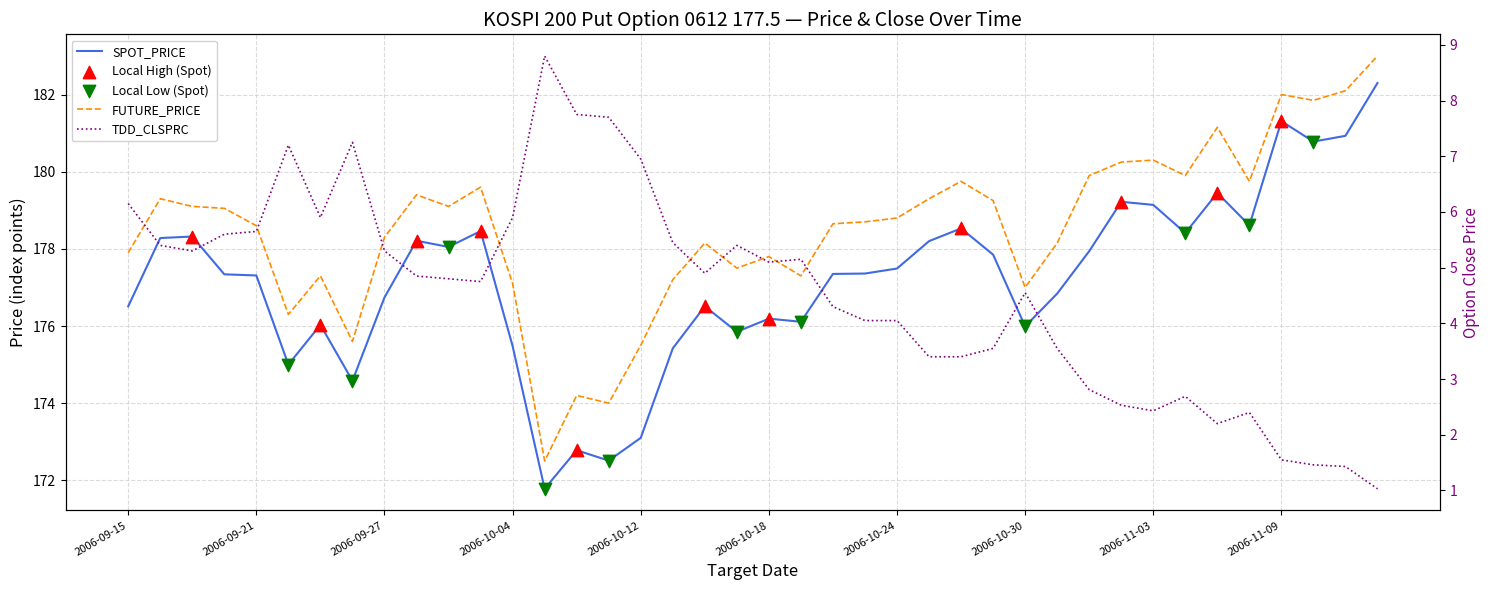

Which series reaches the minimum Y coordinate?

TDD_CLSPRC